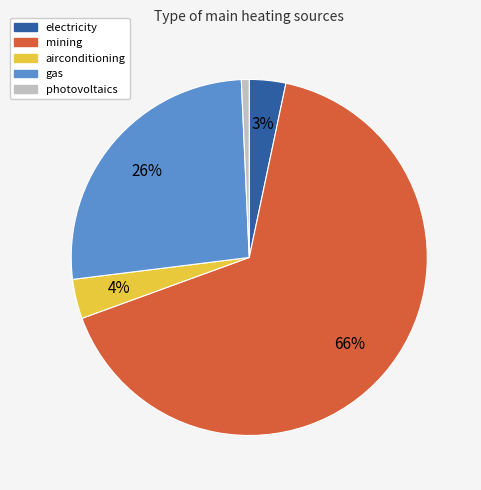

Is the sum of mining and electricity greater than half?

Yes